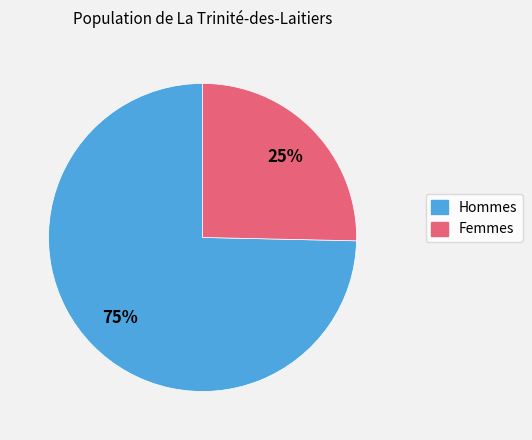

To the nearest percent, what is the average slice percentage?

50%